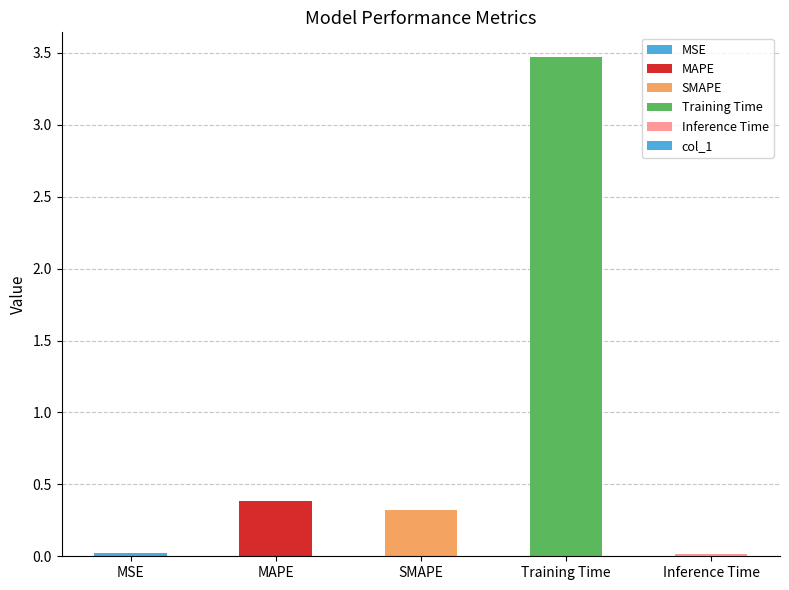

What is the approximate value at MAPE?

0.4